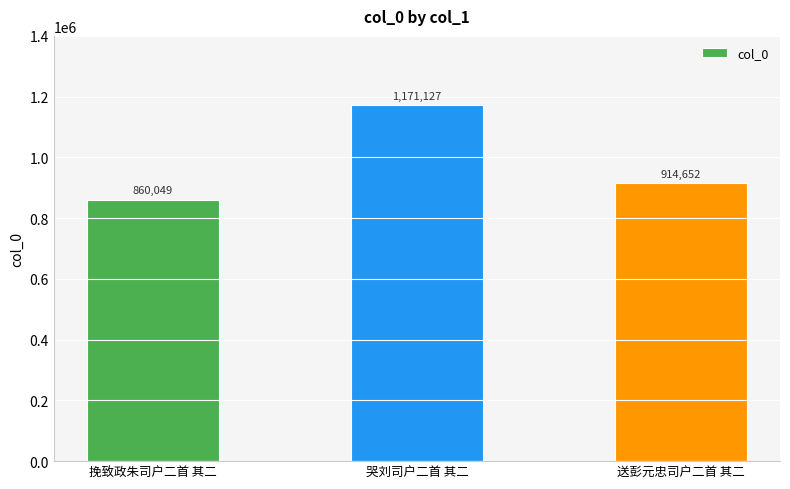

What is the difference between the values at 挽致政朱司户二首 其二 and 哭刘司户二首 其二?

311078